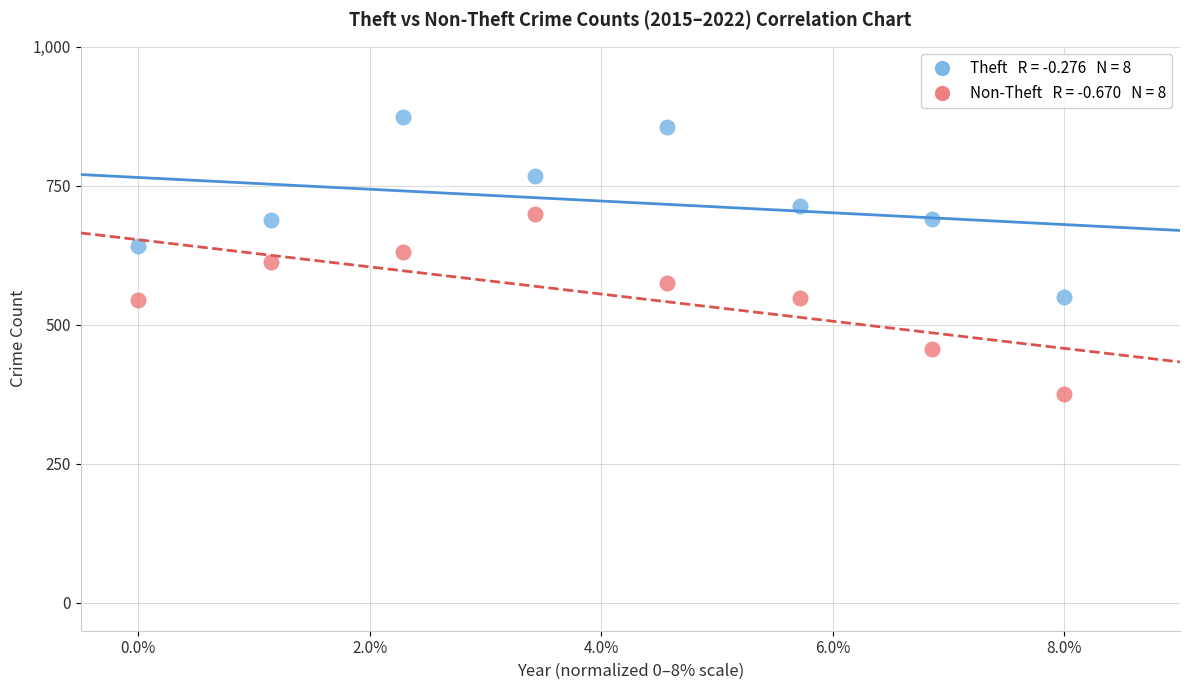

Across all data points, what is the range of Y values (max minus min)?

498